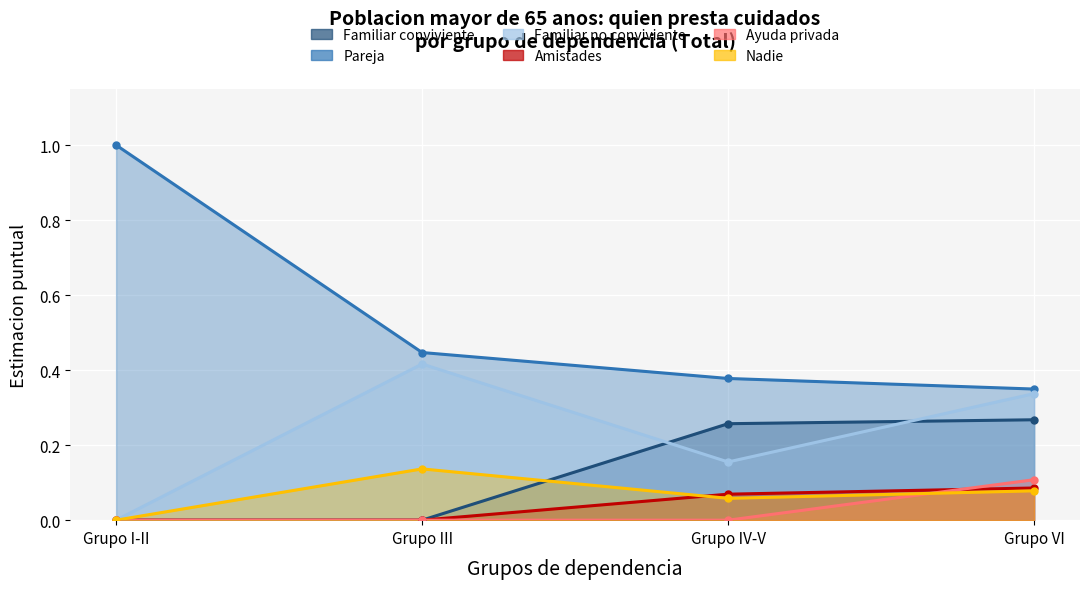

Which label corresponds to the largest value in the chart?

Grupo I y II